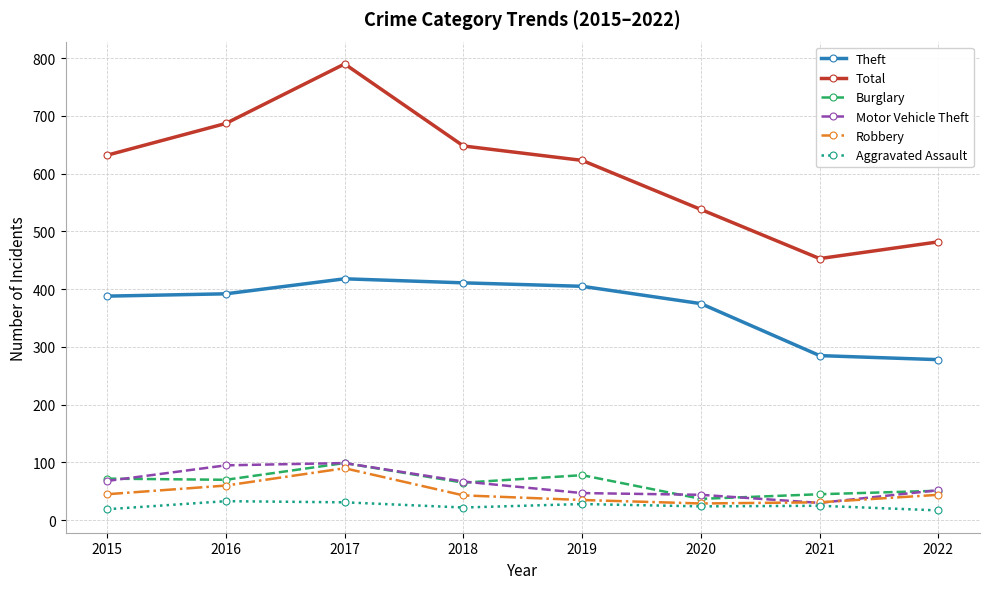

What is the difference between the highest and lowest values at 2015?

613